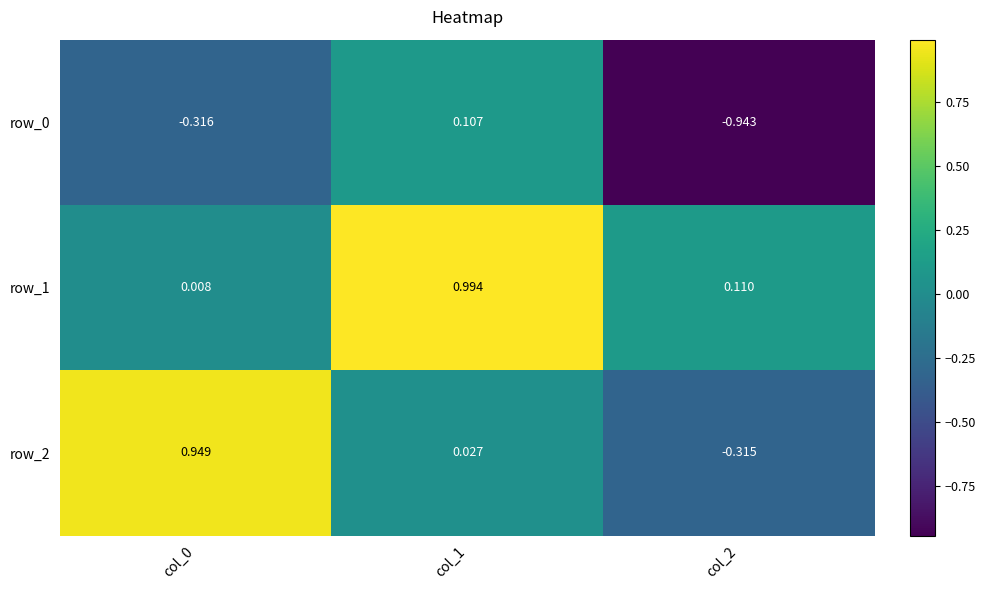

Is the value of row_0 at col_2 greater than the value of row_1 at col_0?

No